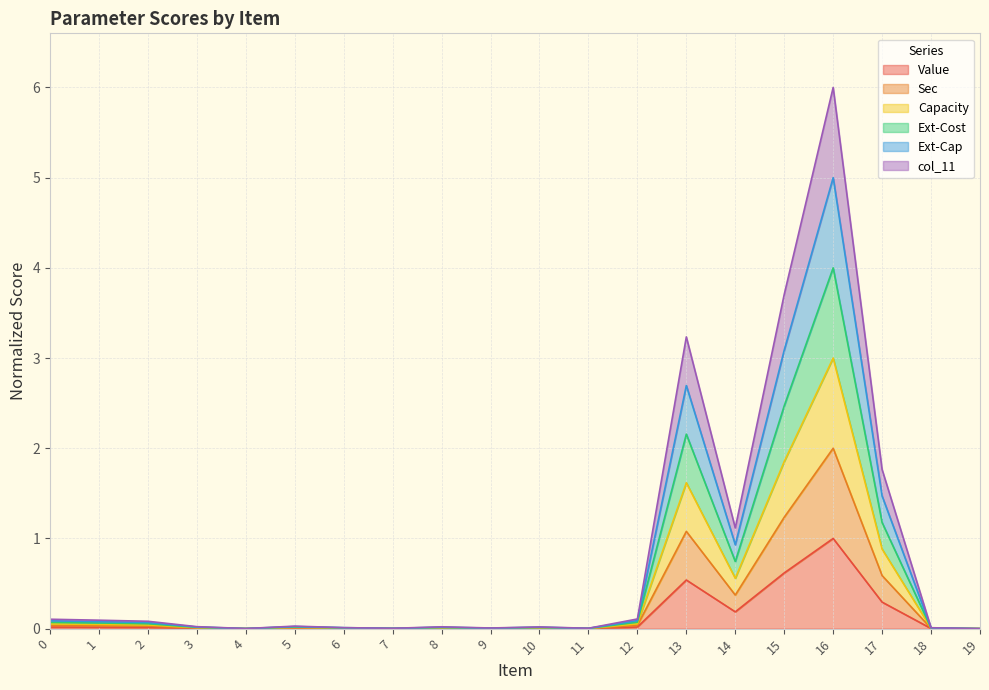

Which series has the largest total across all categories?

col_11